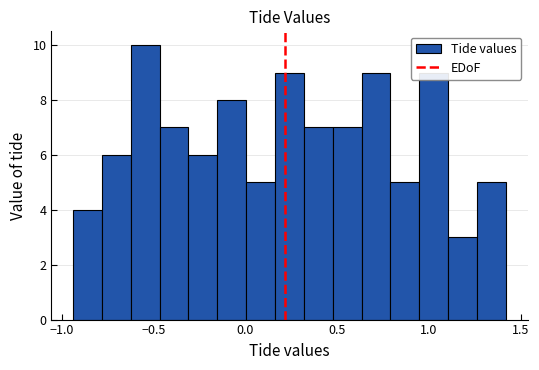

Around what value on the x-axis is the tallest bar? Give the approximate position of its centre, as read against the axis.

-0.55